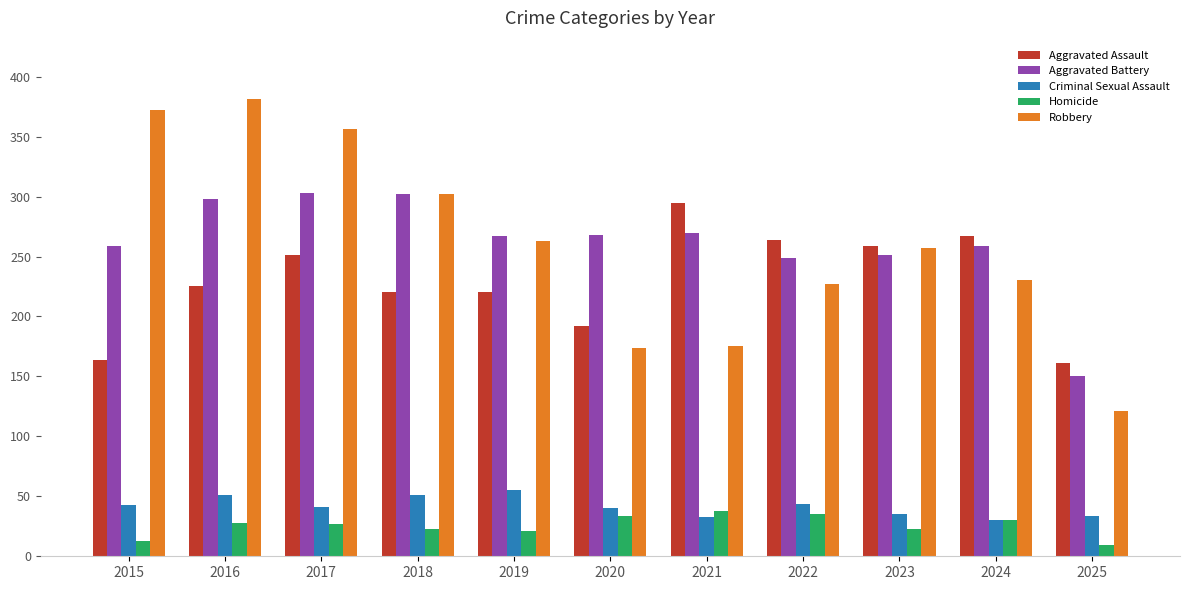

At which category does the chart reach its minimum across all series?

2025